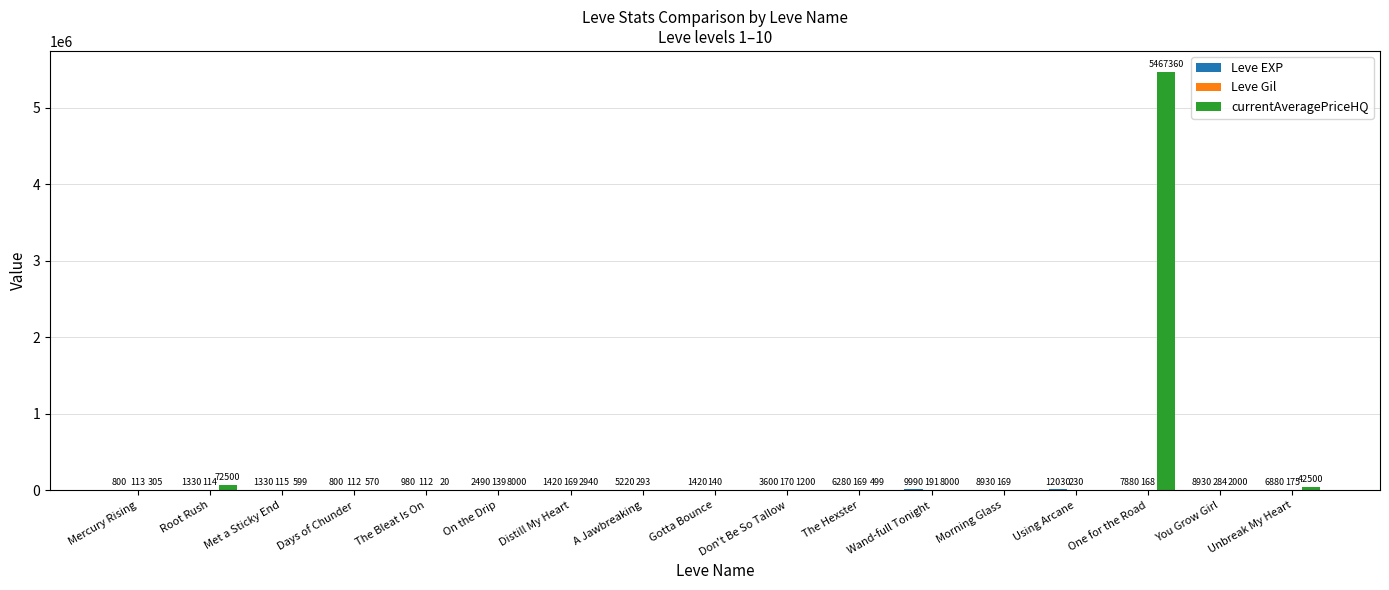

How many groups of bars are there?

17